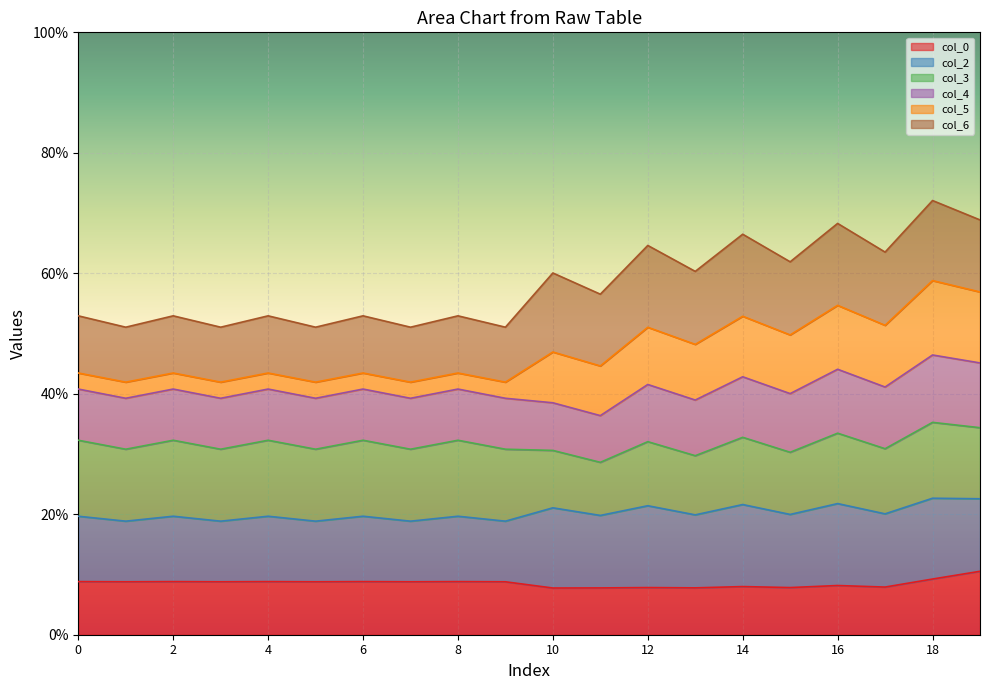

True or false: col_3 has a value of 114.8 at 14.

False